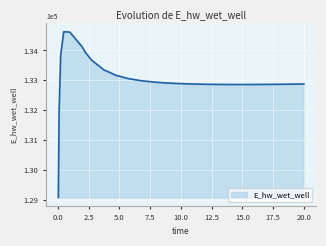

What is the greatest value displayed?

134628.1